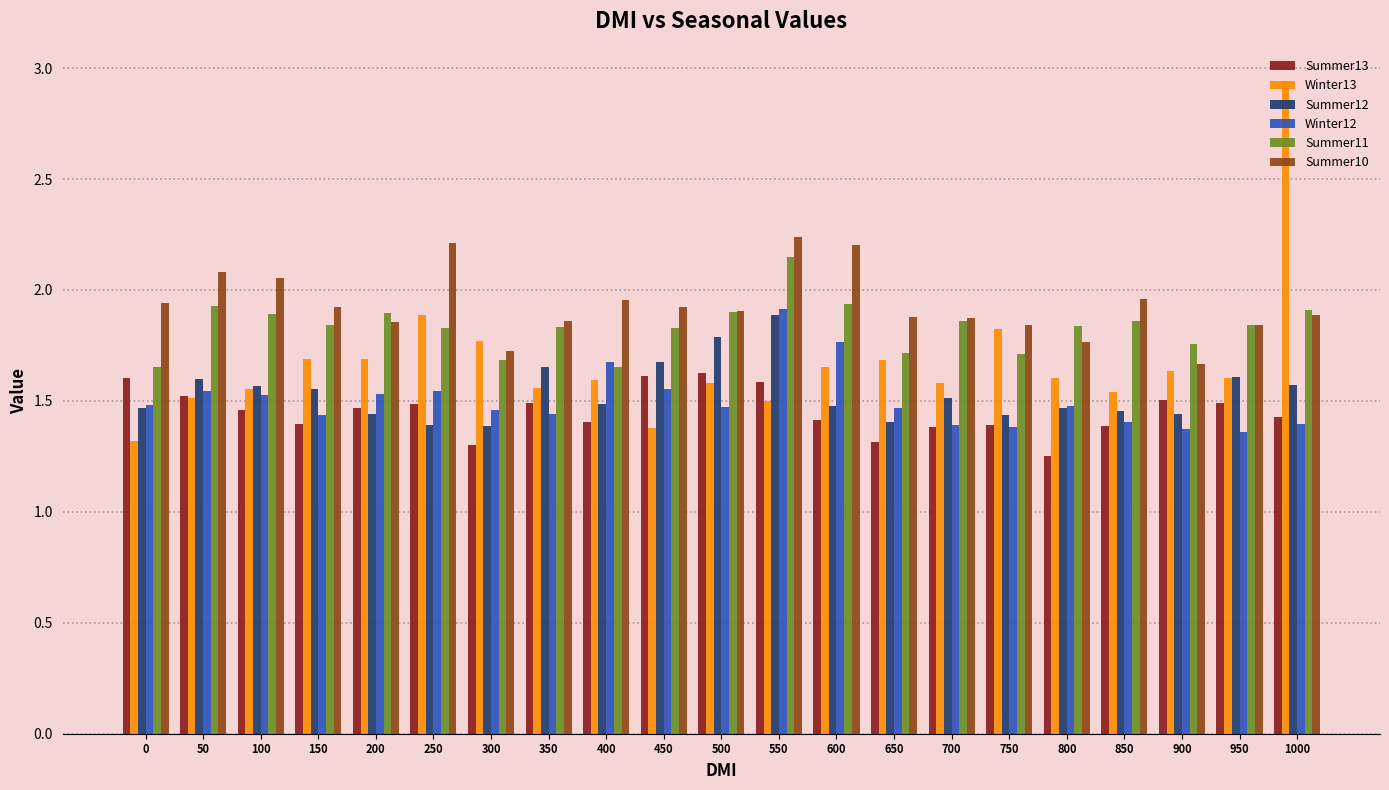

True or false: Summer11 has a value of 1.1 at 250.

False